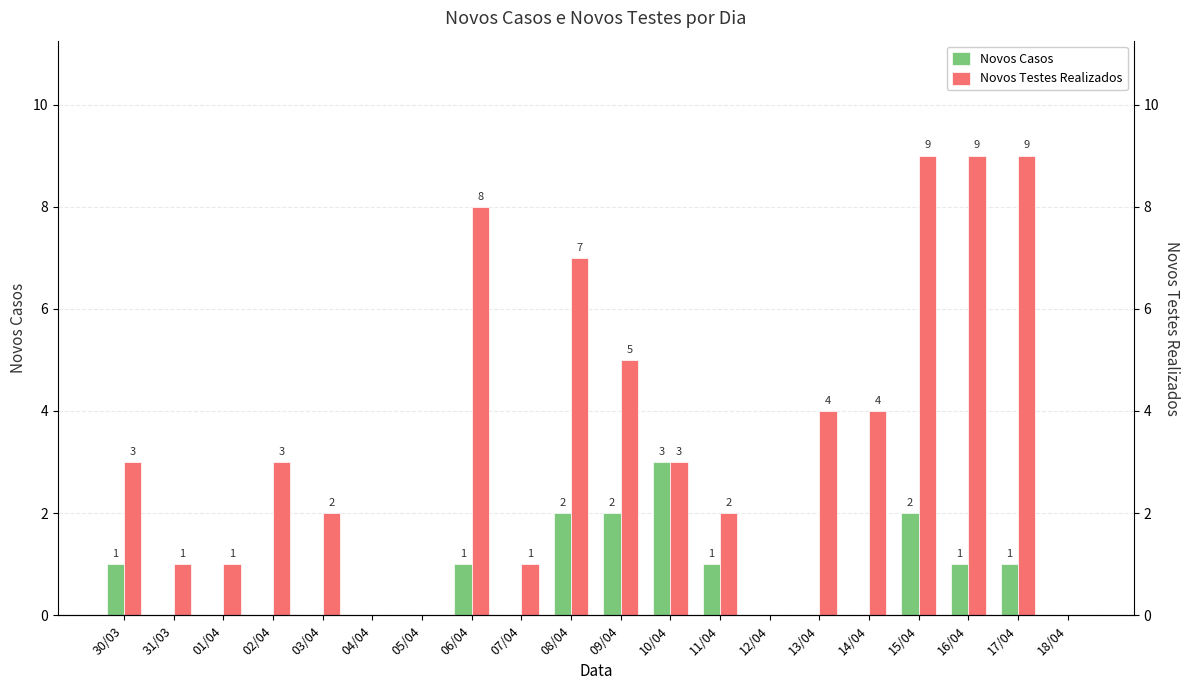

The value of Novos Testes Realizados at 04/04 is 3. True or false?

False